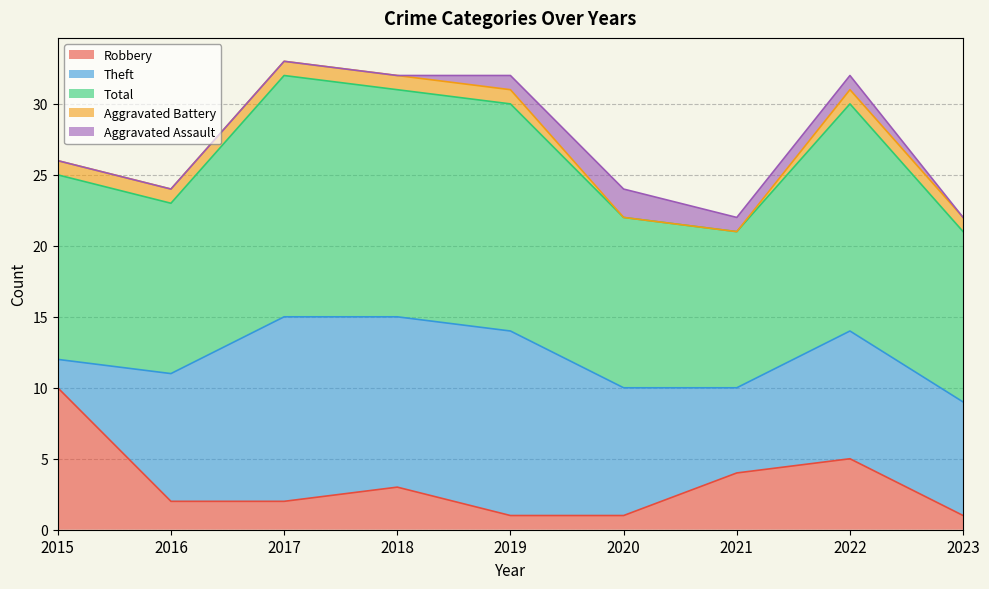

What is the spread (max minus min) of values at 2016?

12